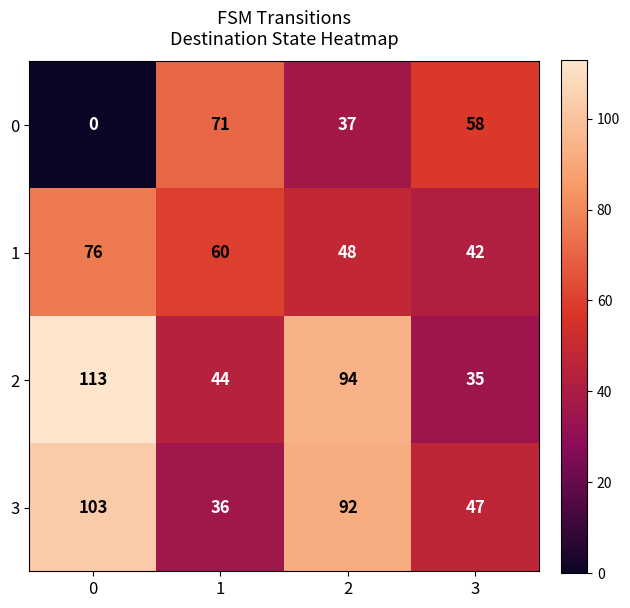

Reading left to right, list all the values displayed in this chart.

0: 0	71	37	58
1: 76	60	48	42
2: 113	44	94	35
3: 103	36	92	47